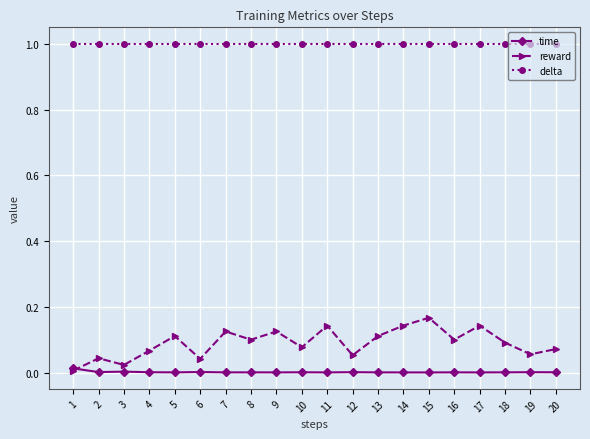

True or false: time and delta intersect in this chart.

False